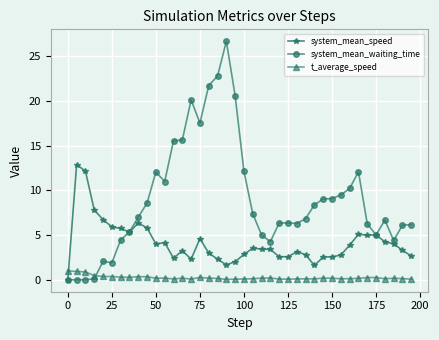

Does the chart have visible grid lines?

Yes